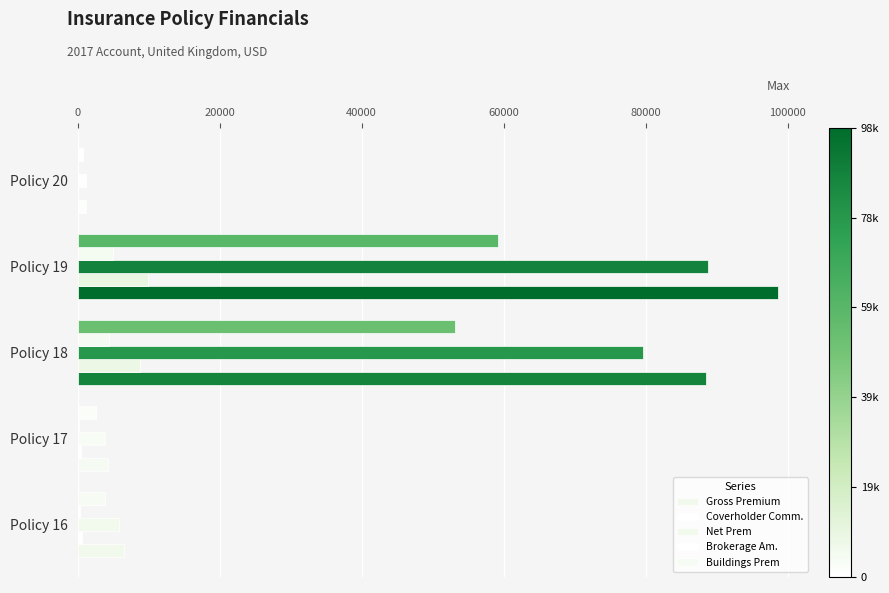

What is the highest value of the Buildings Prem series?

59191.2